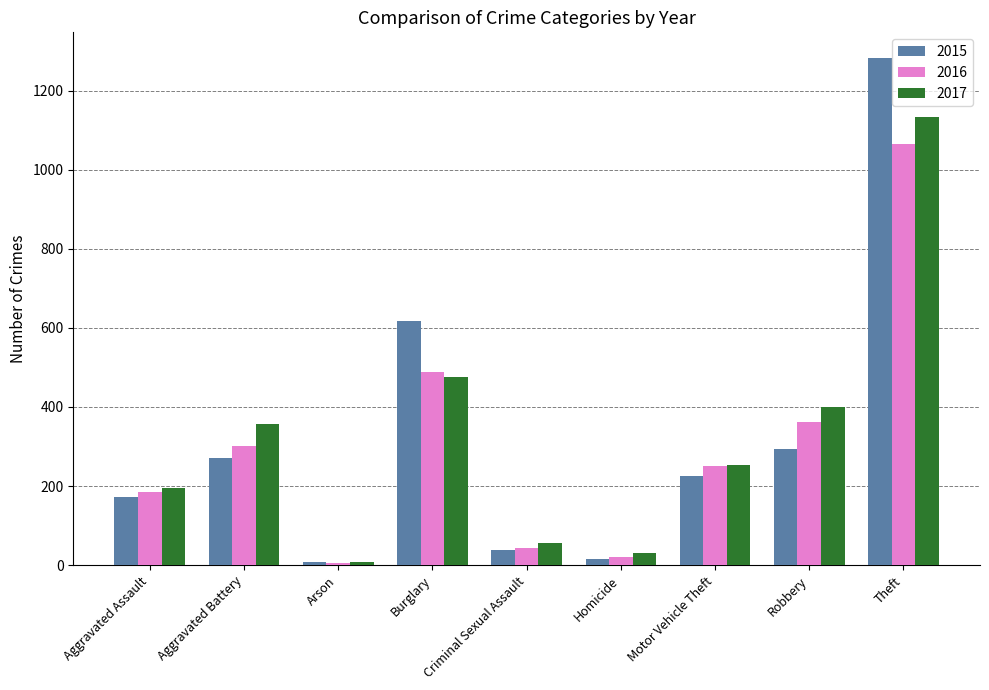

Which category has the lowest value in the 2017 series?

Arson